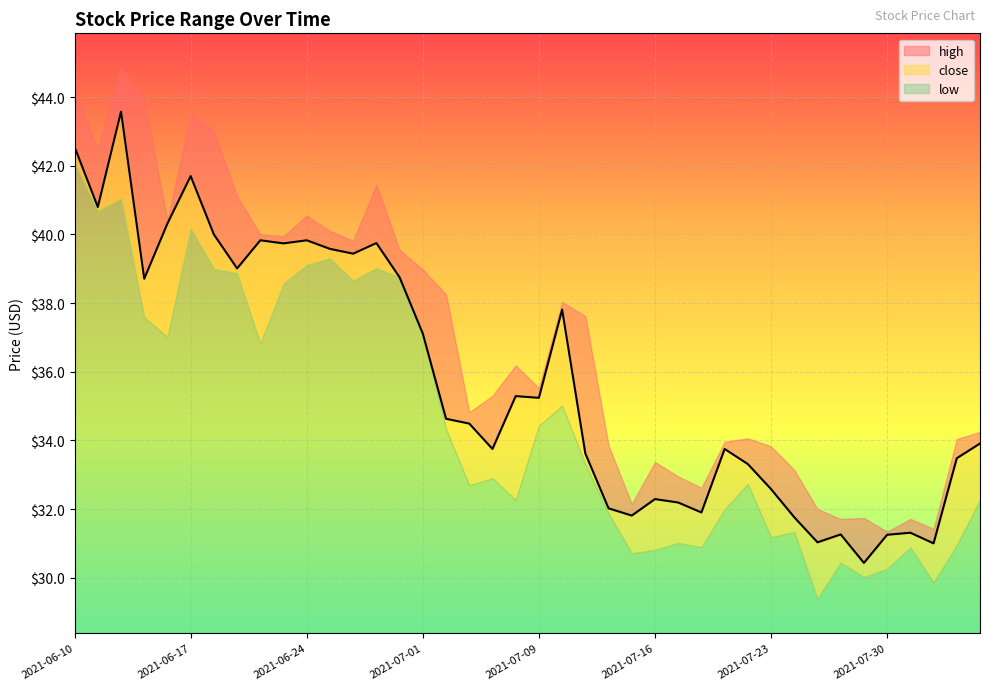

Read the close value at 2021-07-21.

33.8